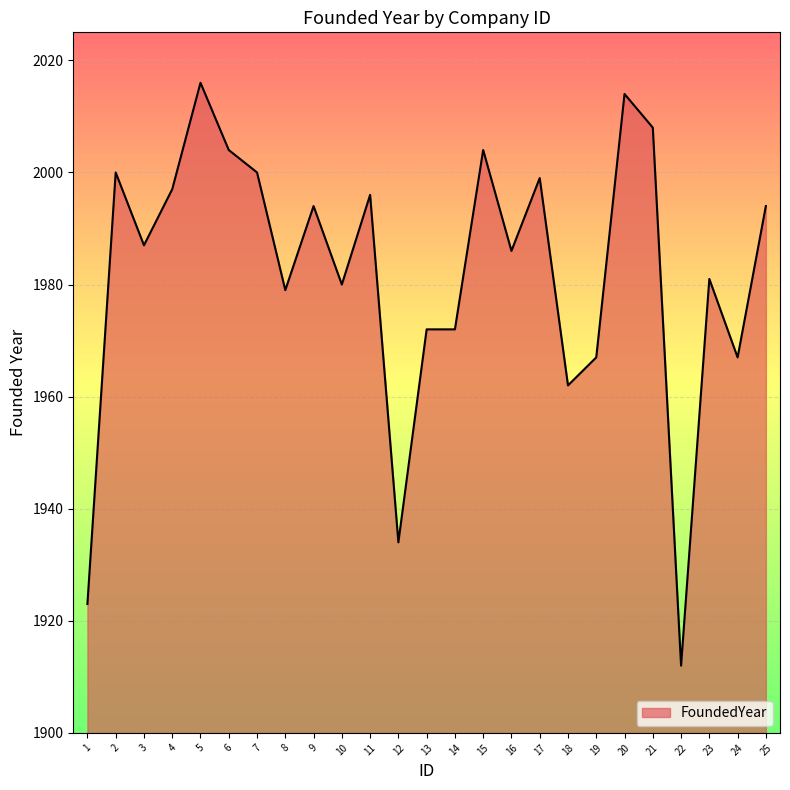

At which label is the value closest to 1964?

18